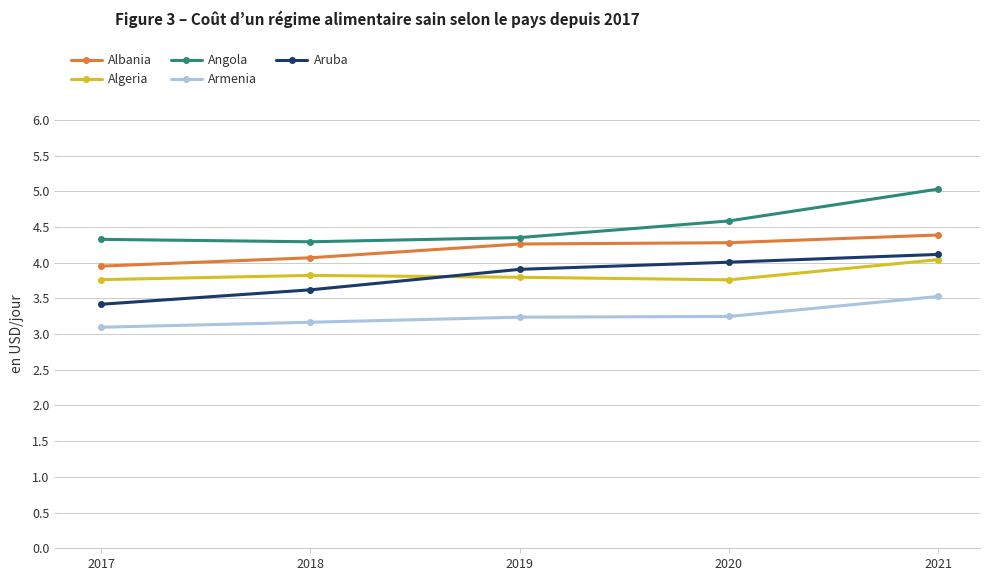

True or false: Armenia has more than 1 points higher than both neighbors.

False